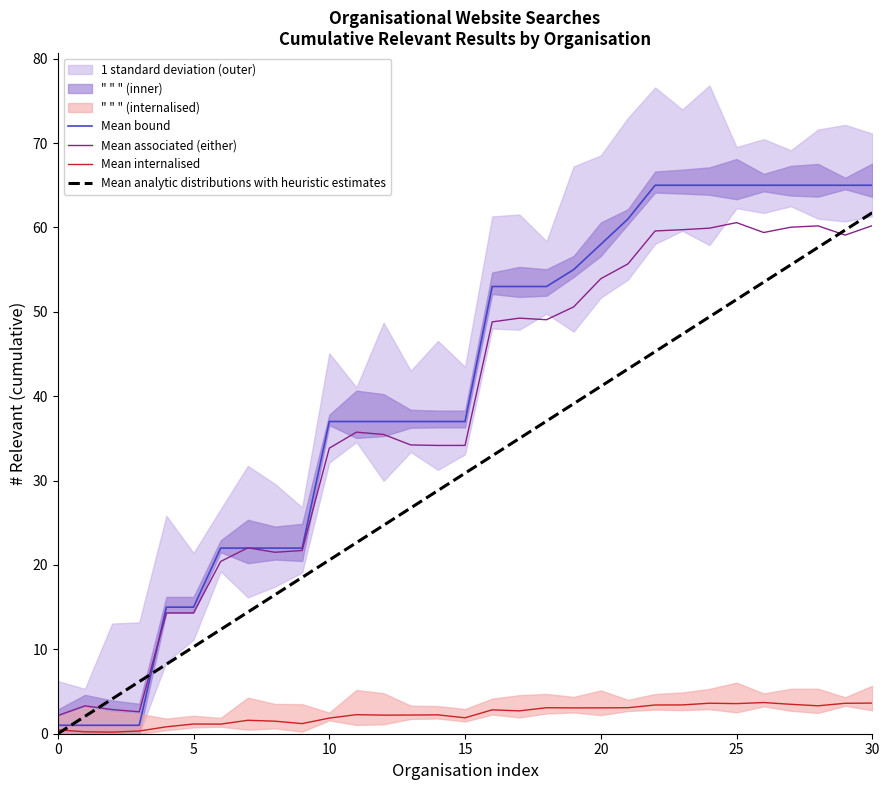

What is the minimum value for Mean bound?

1.0